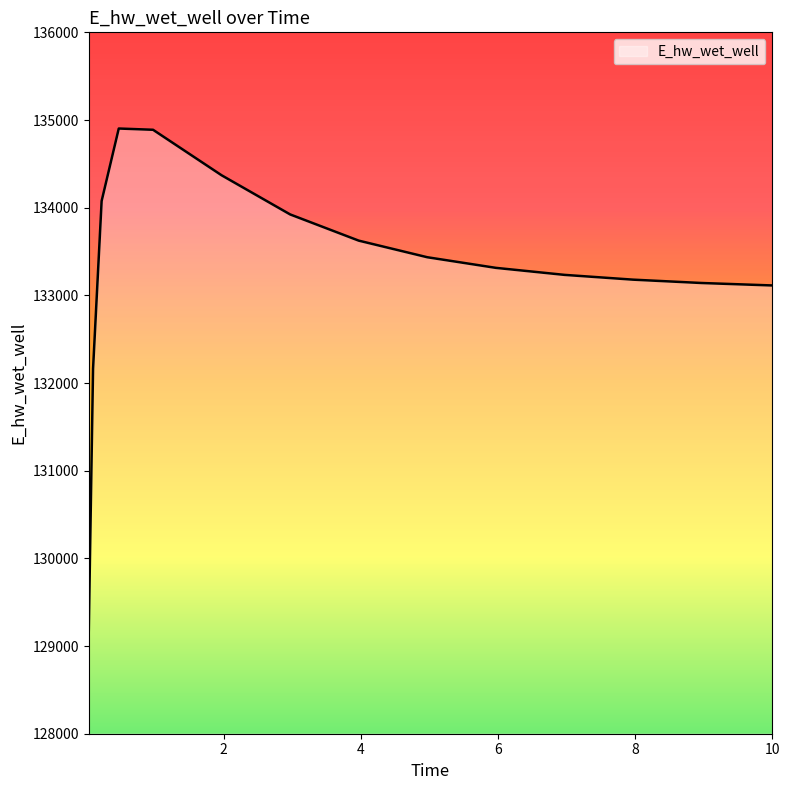

What is the difference between the maximum and minimum values?

5730.3